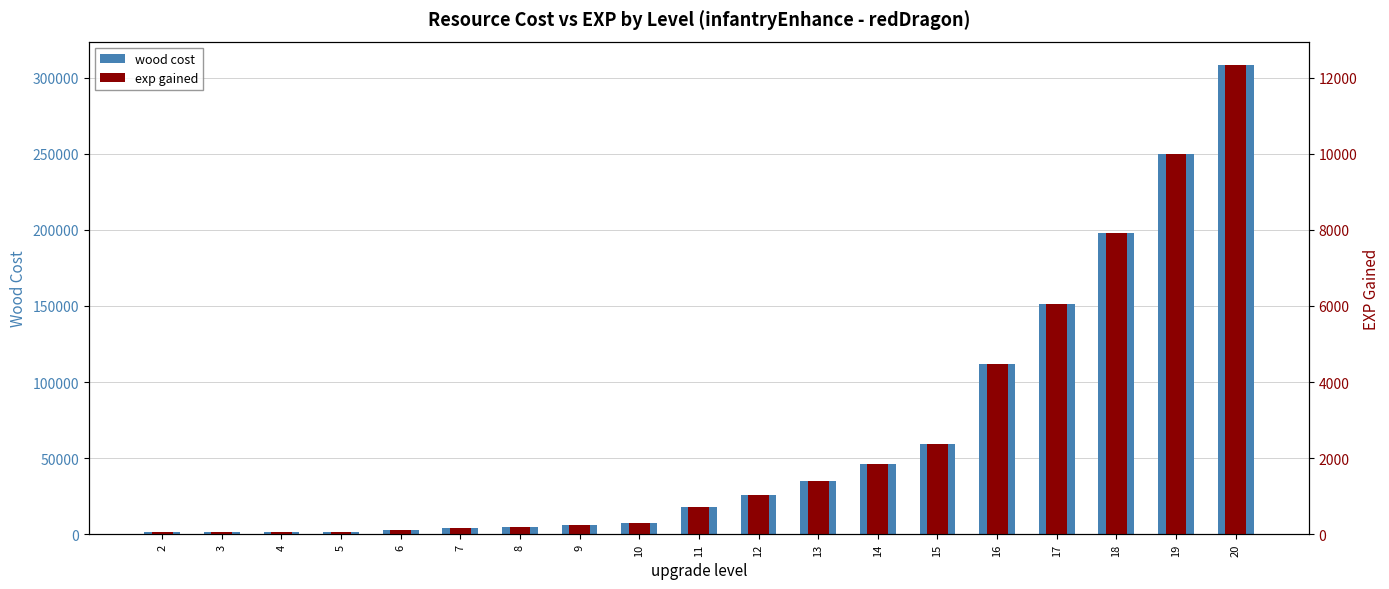

At which category is the sum across all series the highest?

20